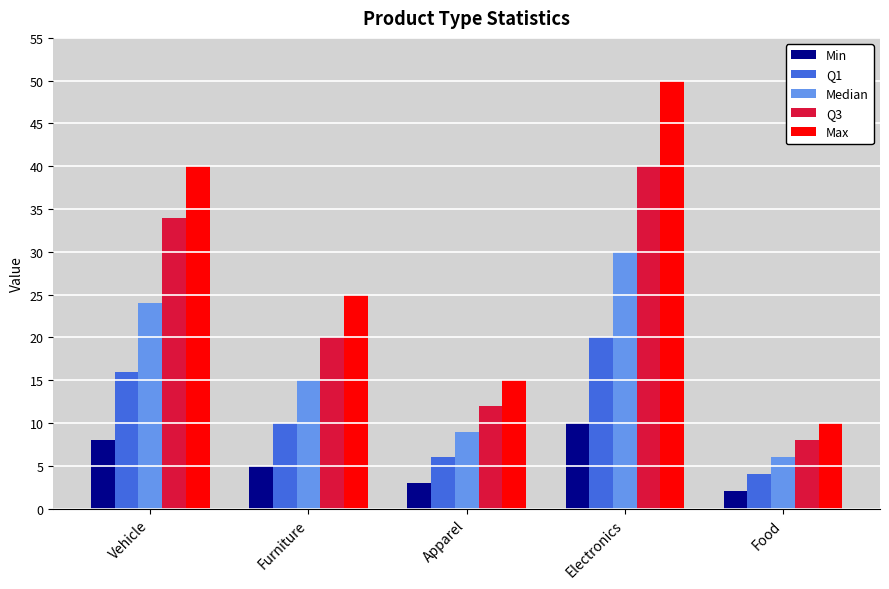

How many bars are there in total?

25